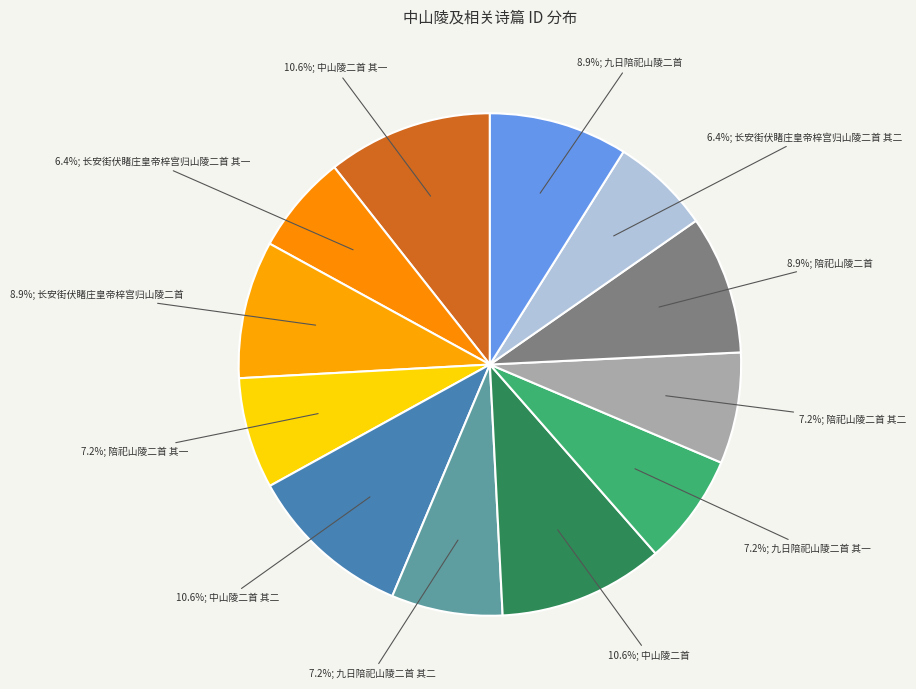

How many segments does this pie chart have?

12